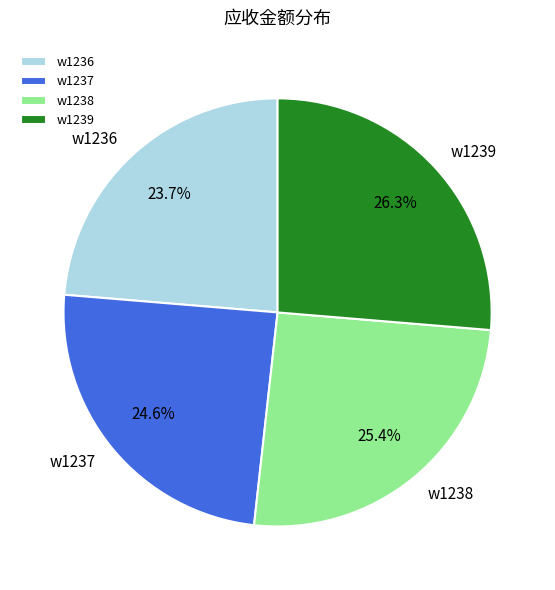

Which category has the smallest portion of the pie?

w1236